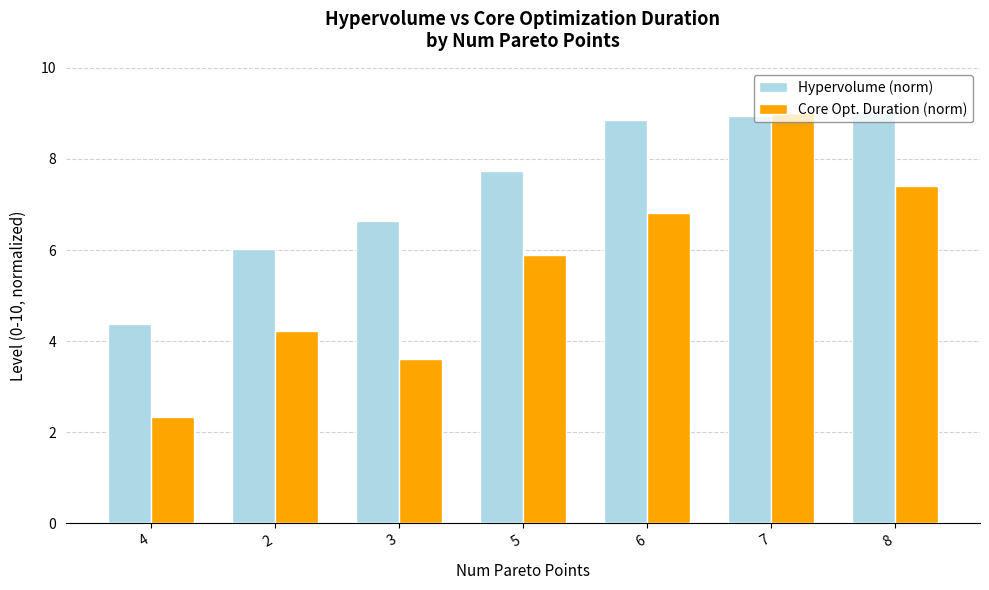

How many series are shown in this chart?

2